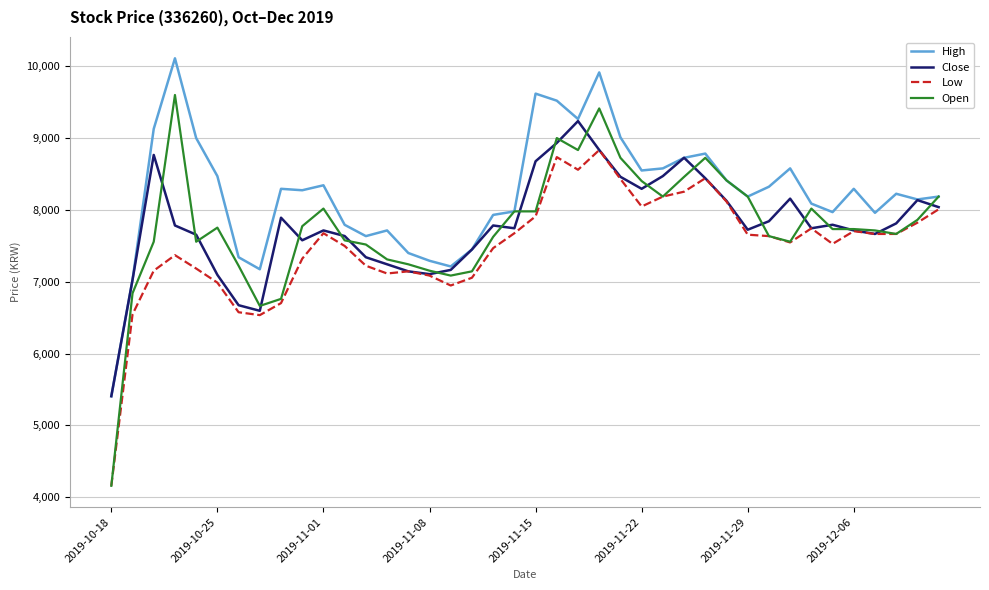

What is the highest value of the Close series?

9233